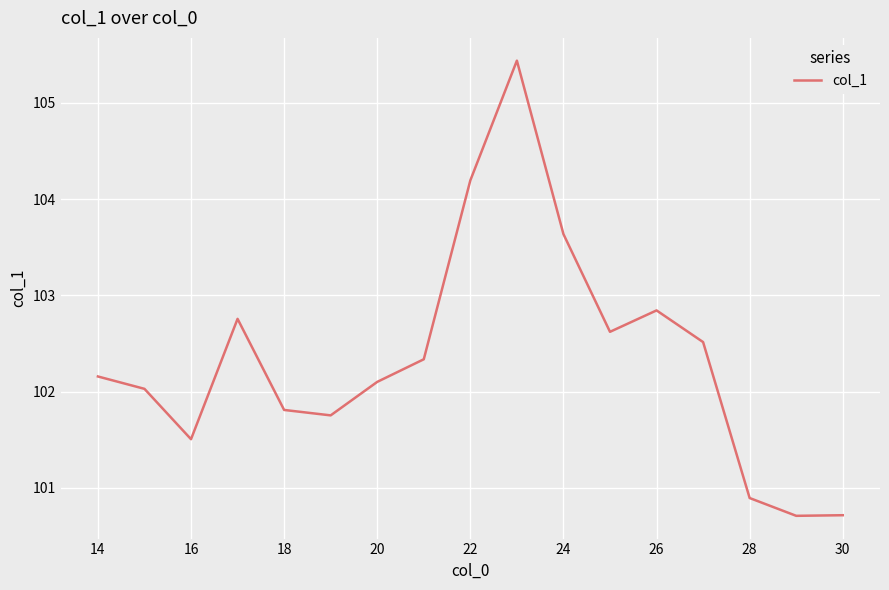

What is the difference between the maximum and minimum values?

4.7